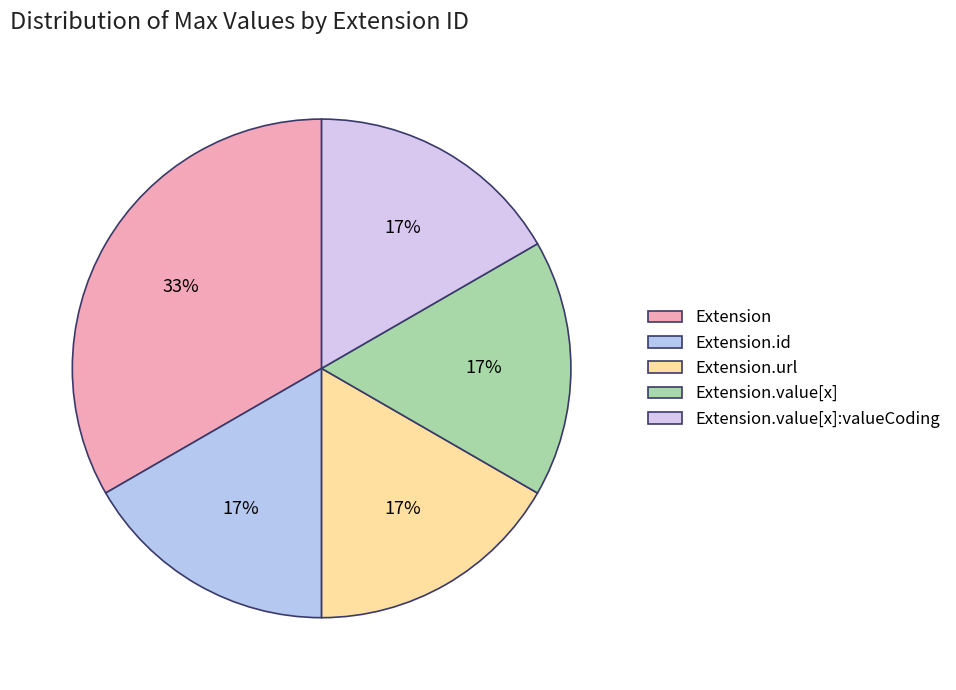

What is the largest slice in the pie chart?

Extension